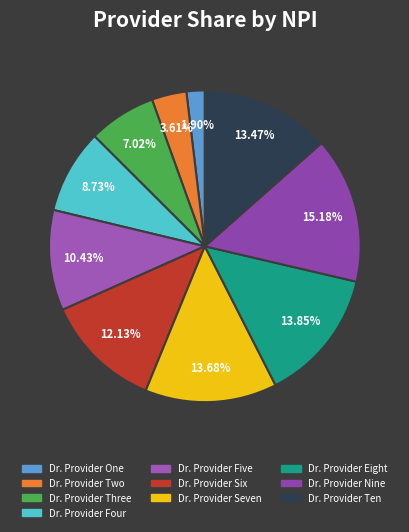

Approximately how many times larger is the value at Dr. Provider Five compared to Dr. Provider Seven?

0.8